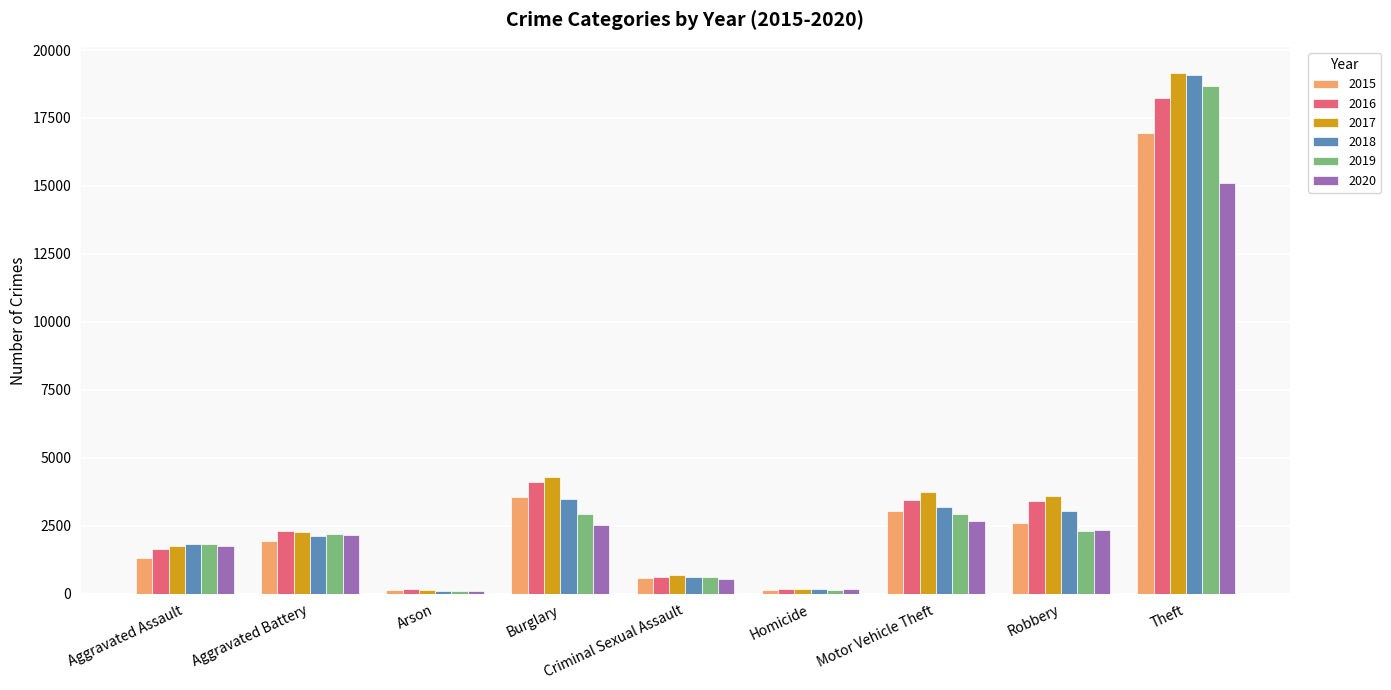

How many groups of bars are there?

9